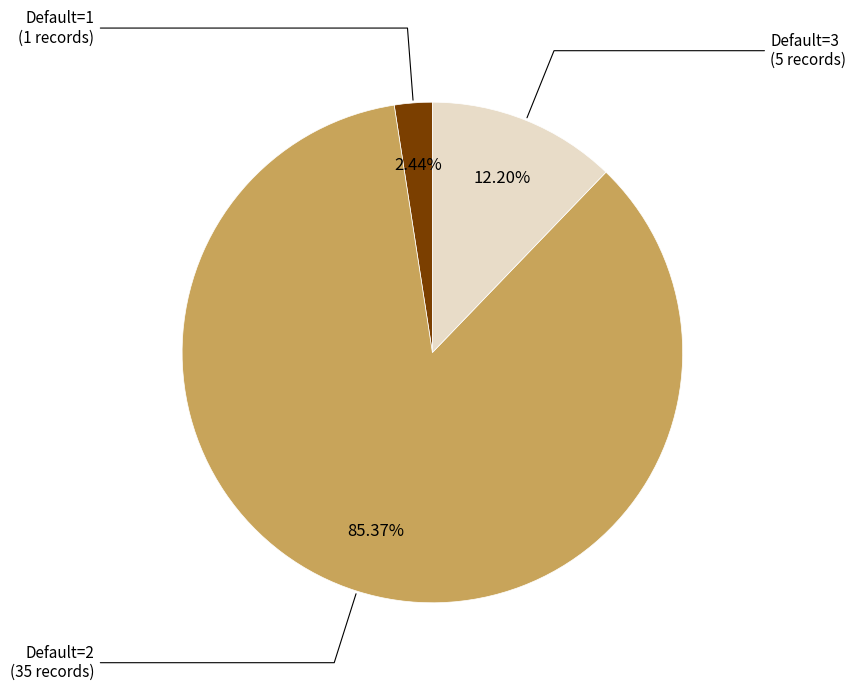

To the nearest percent, what is the average slice percentage?

33%